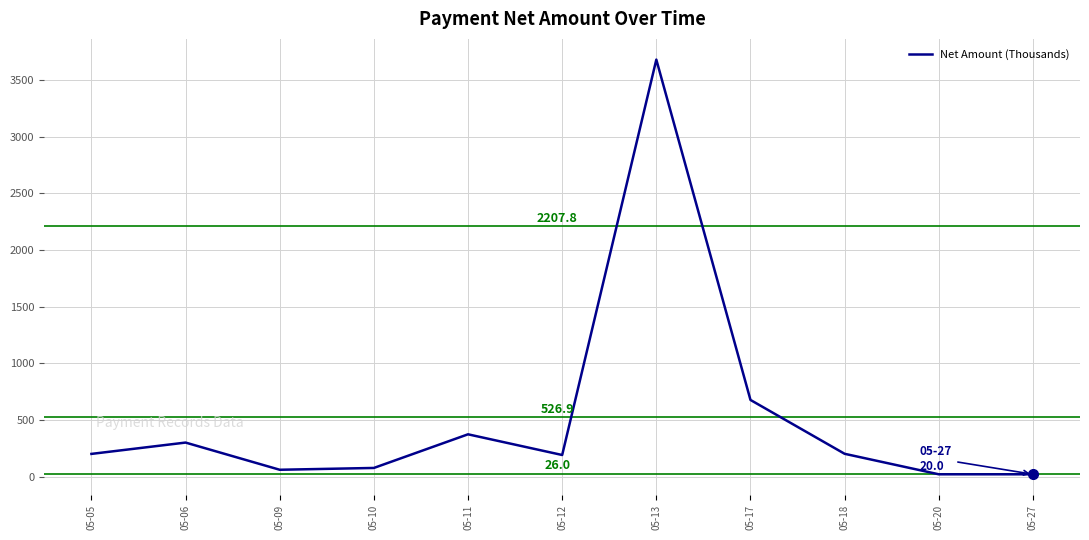

Where is the data nearest to the value 1849?

05-17